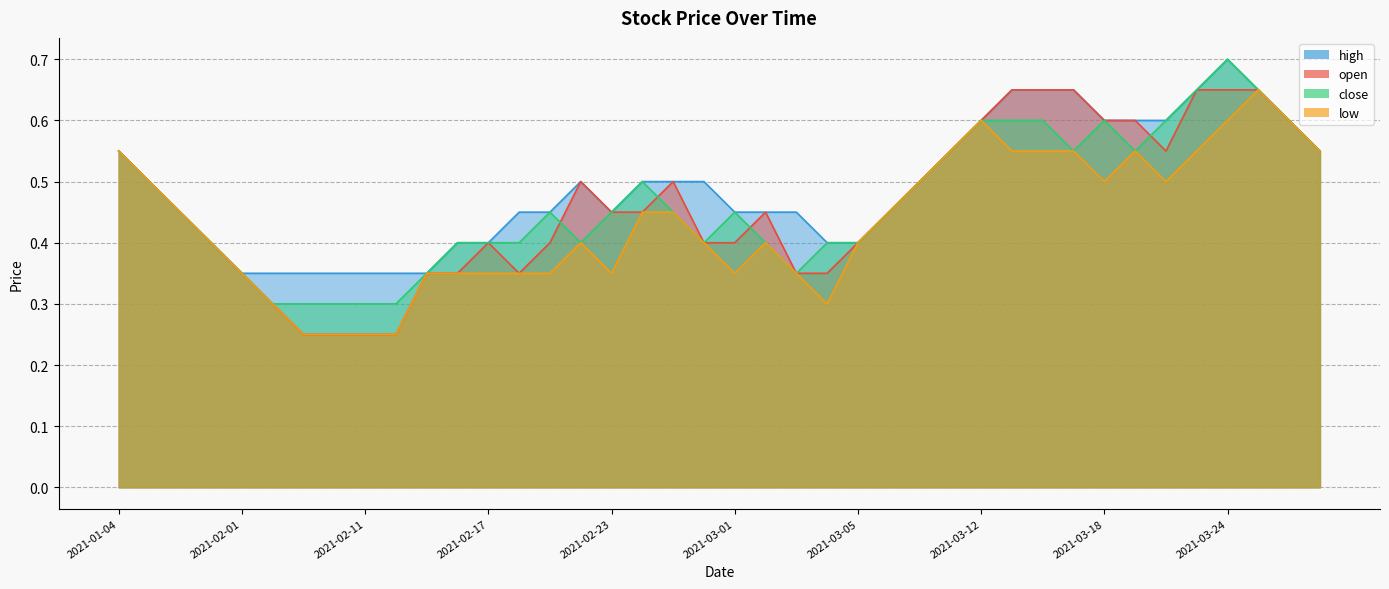

The close series shows 0.2 at 2021-02-18. True or false?

False